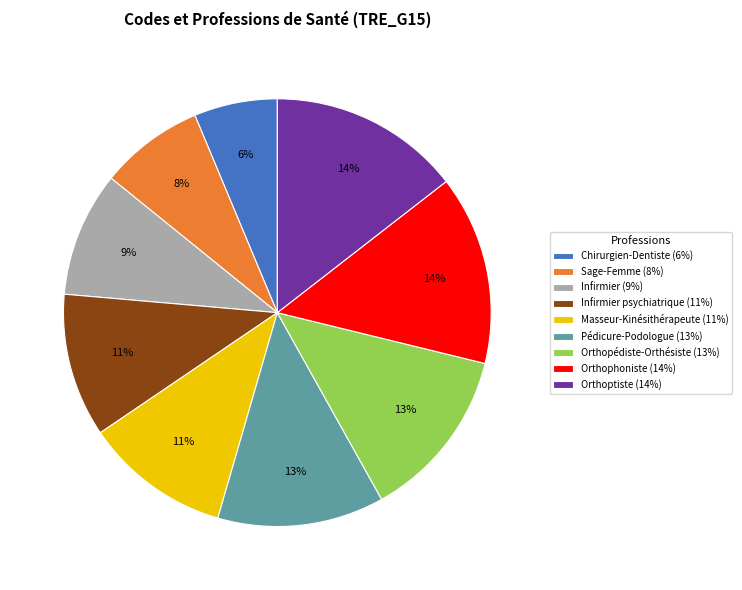

To the nearest percent, what is the difference between the largest and smallest slice percentages?

8%